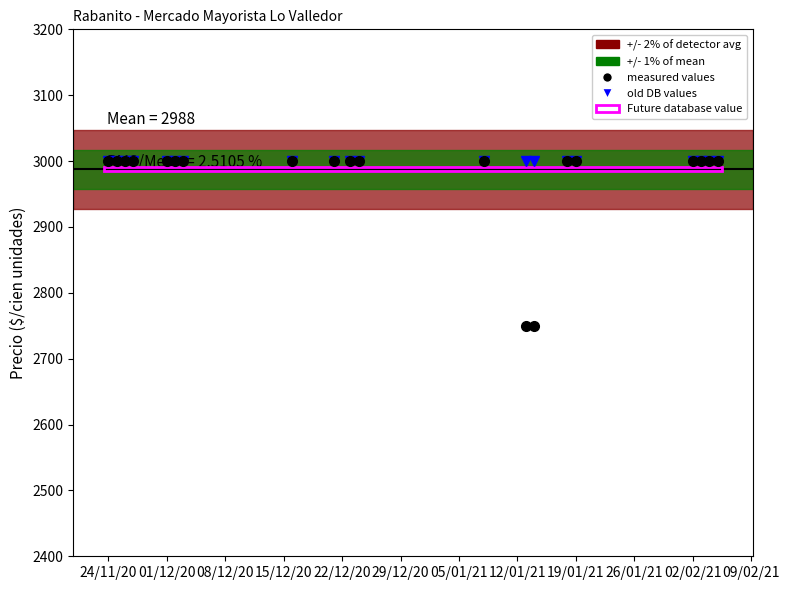

Which series has the largest range (max minus min)?

measured values